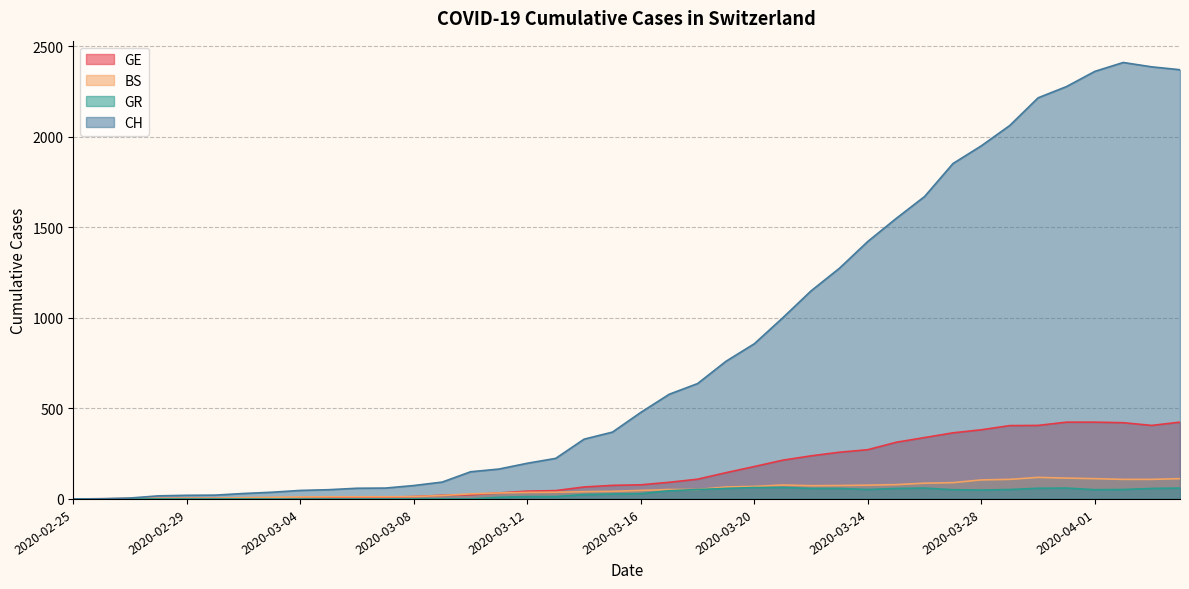

Which series has the largest range (max minus min)?

CH